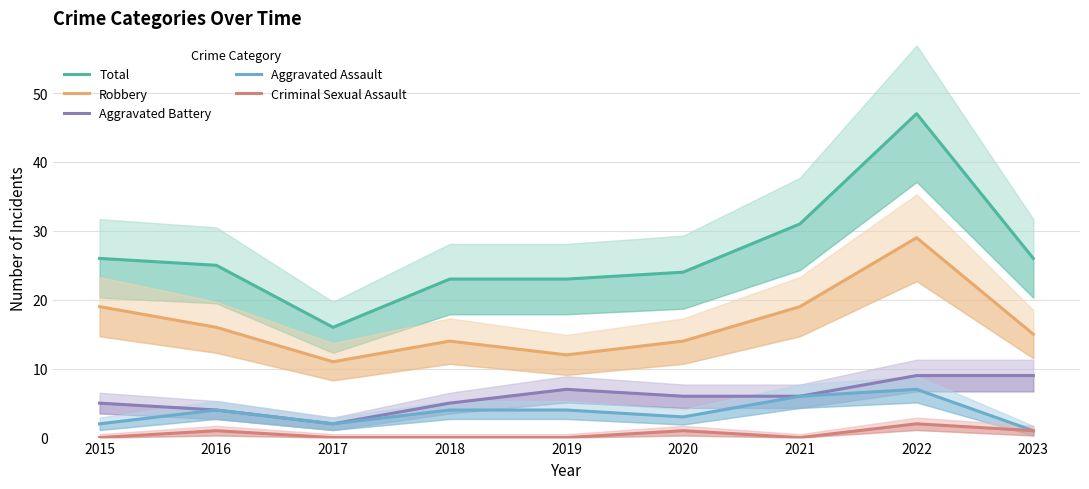

True or false: Criminal Sexual Assault and Robbery intersect in this chart.

False